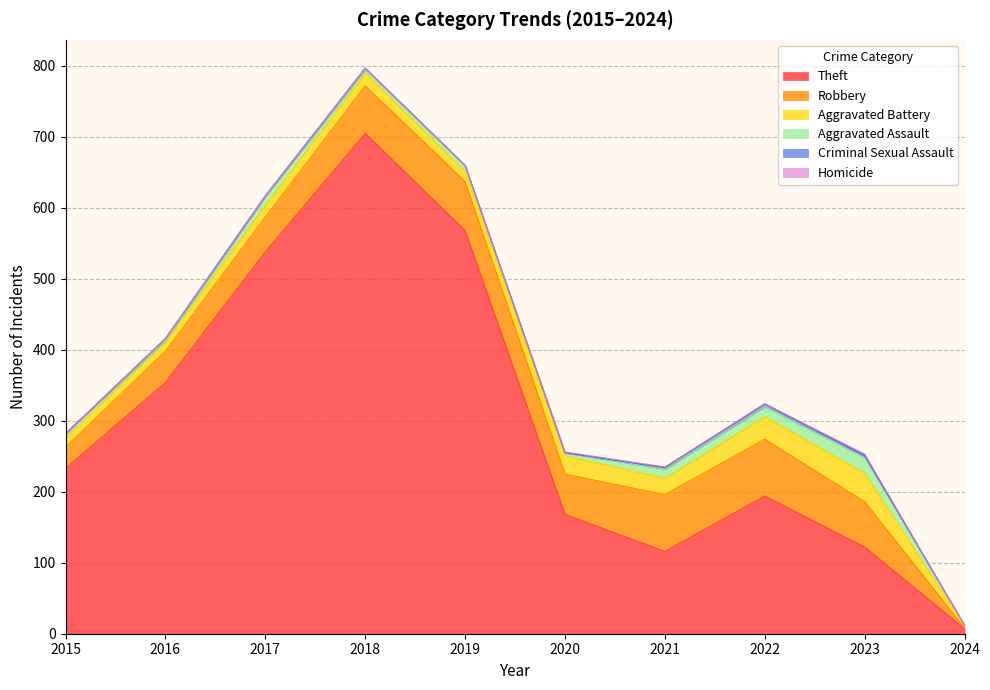

List the series in order of their peak value, lowest first.

Homicide, Criminal Sexual Assault, Aggravated Assault, Aggravated Battery, Robbery, Theft